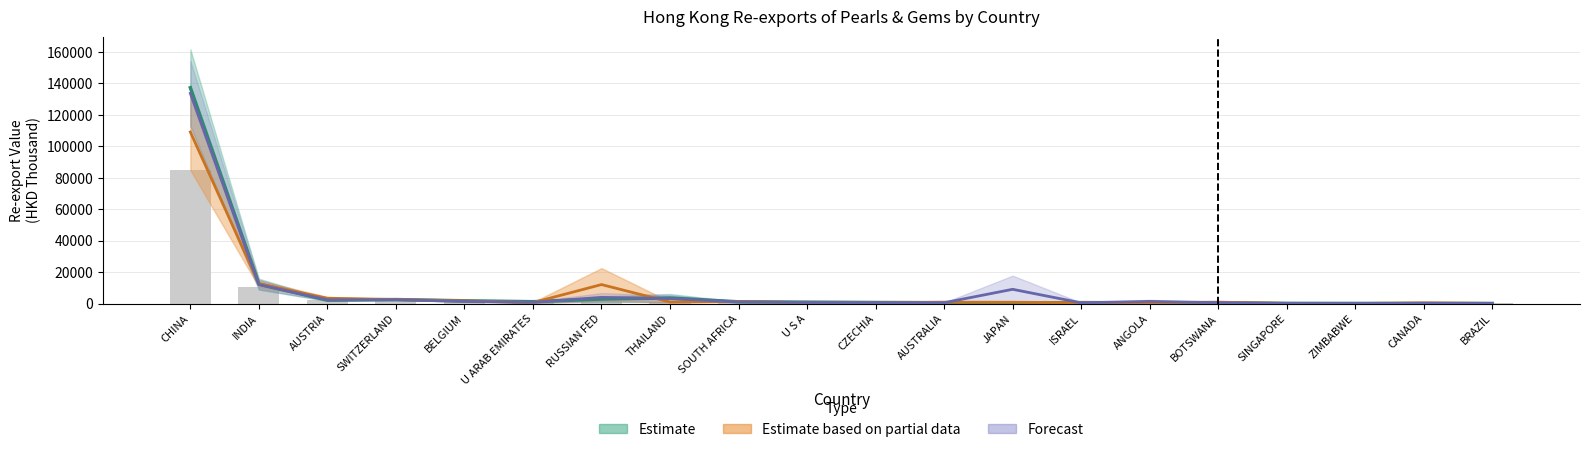

How many bars are there in total?

20